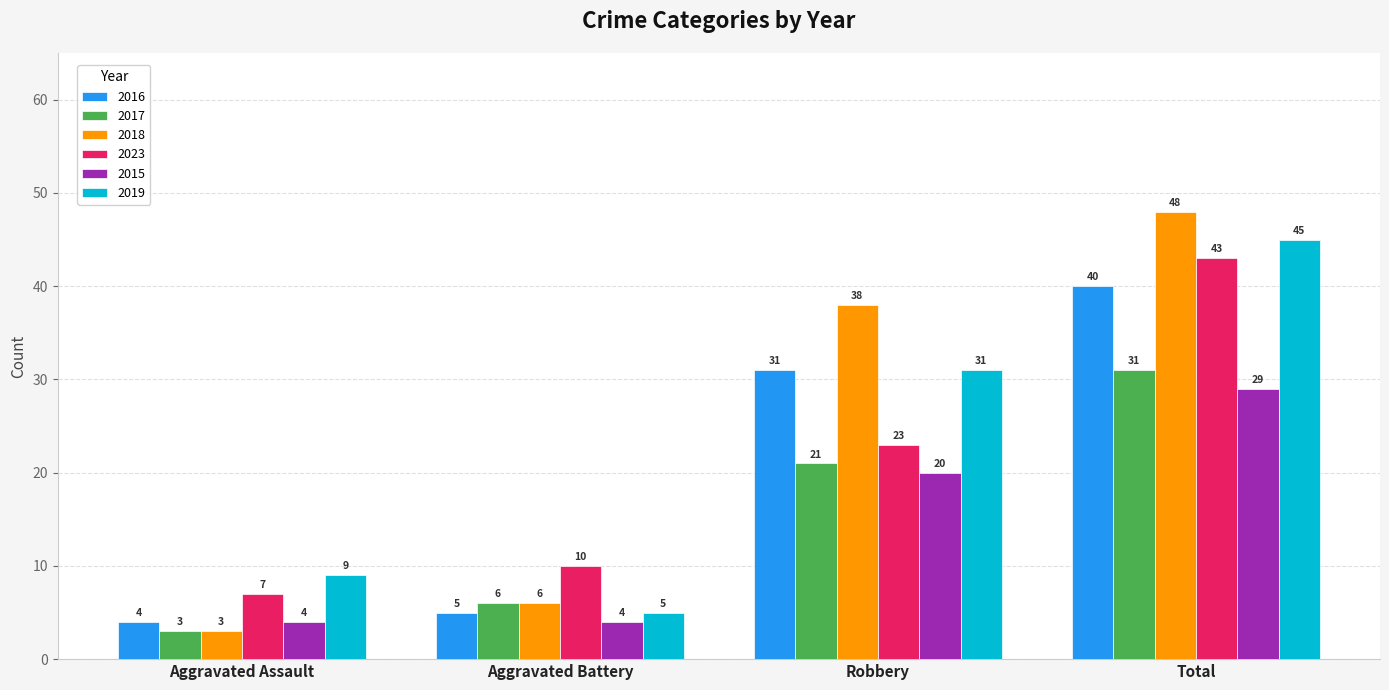

At which label does 2016 reach its peak?

Total